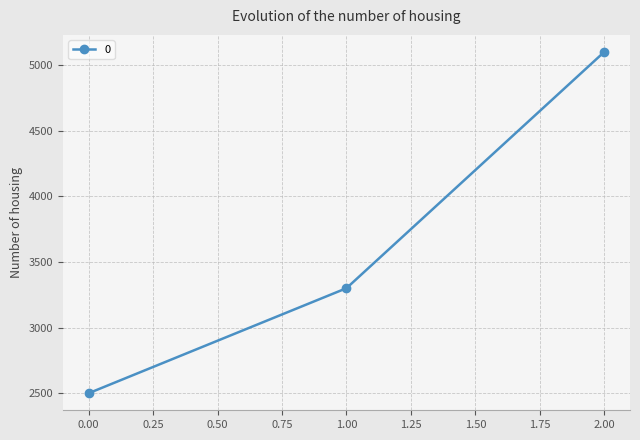

What is the greatest value displayed?

5100